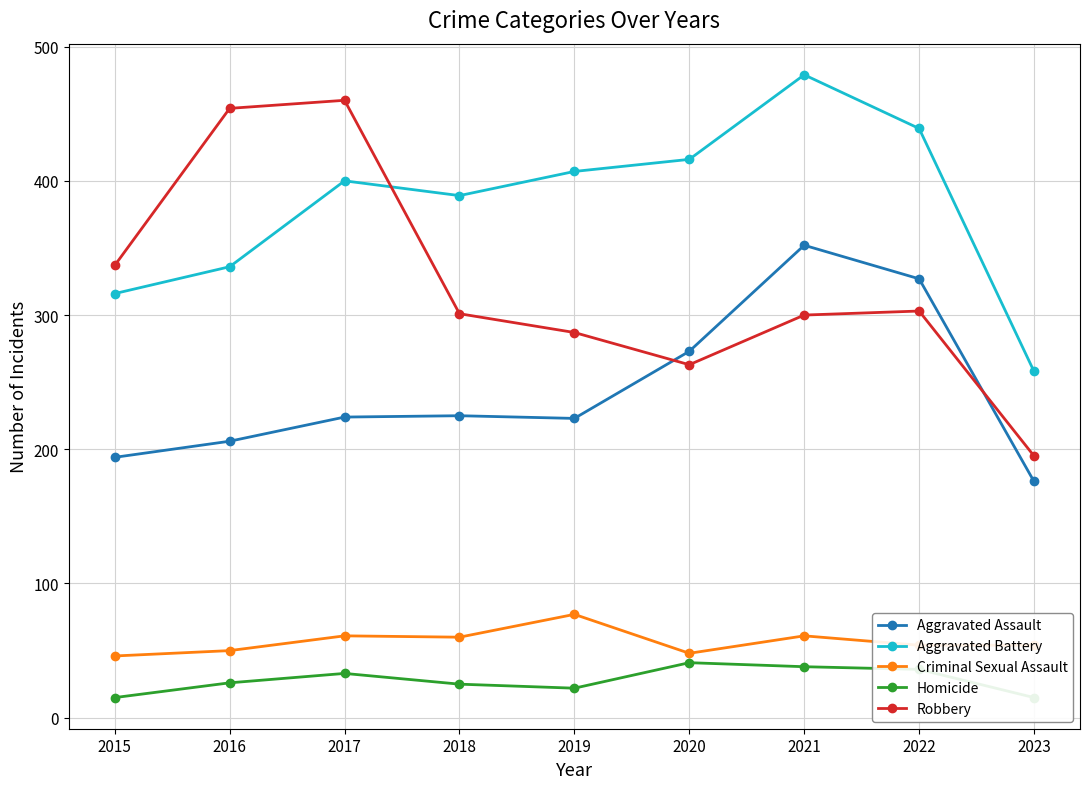

Reading right to left, what are all the values shown in this chart?

Aggravated Assault: 176	327	352	273	223	225	224	206	194
Aggravated Battery: 258	439	479	416	407	389	400	336	316
Criminal Sexual Assault: 54	54	61	48	77	60	61	50	46
Homicide: 15	36	38	41	22	25	33	26	15
Robbery: 195	303	300	263	287	301	460	454	337